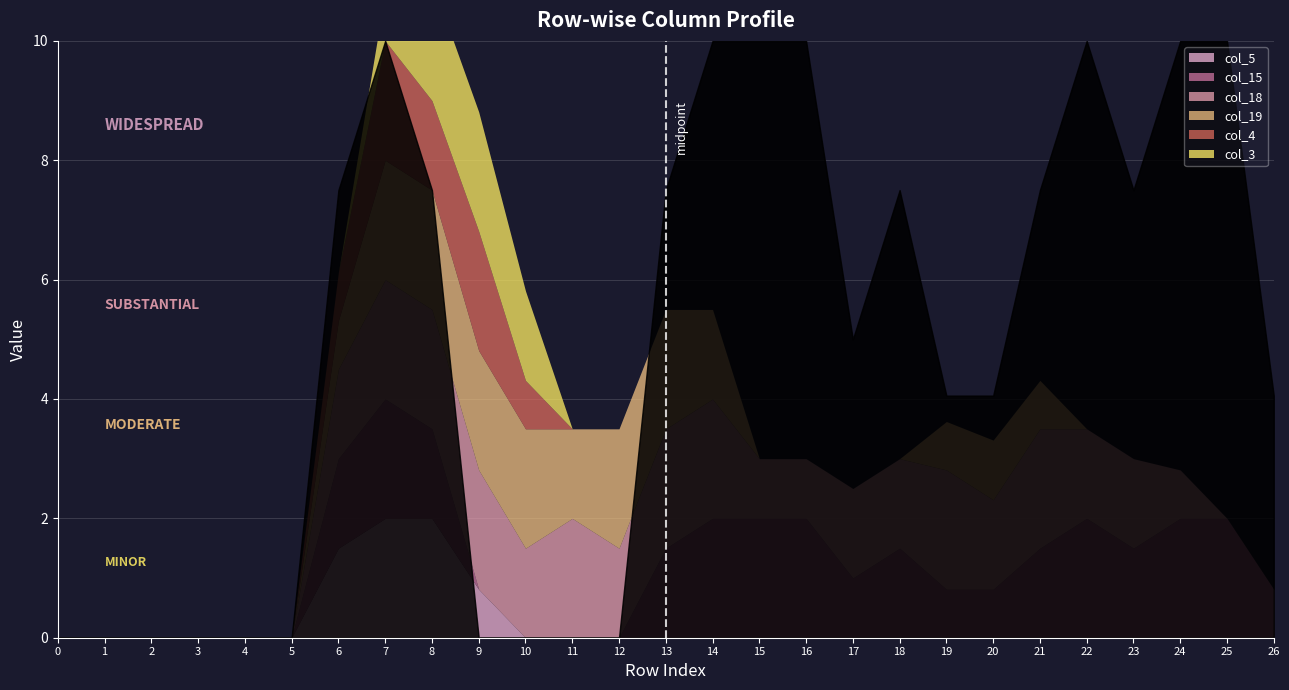

How many data points does each series have?

27